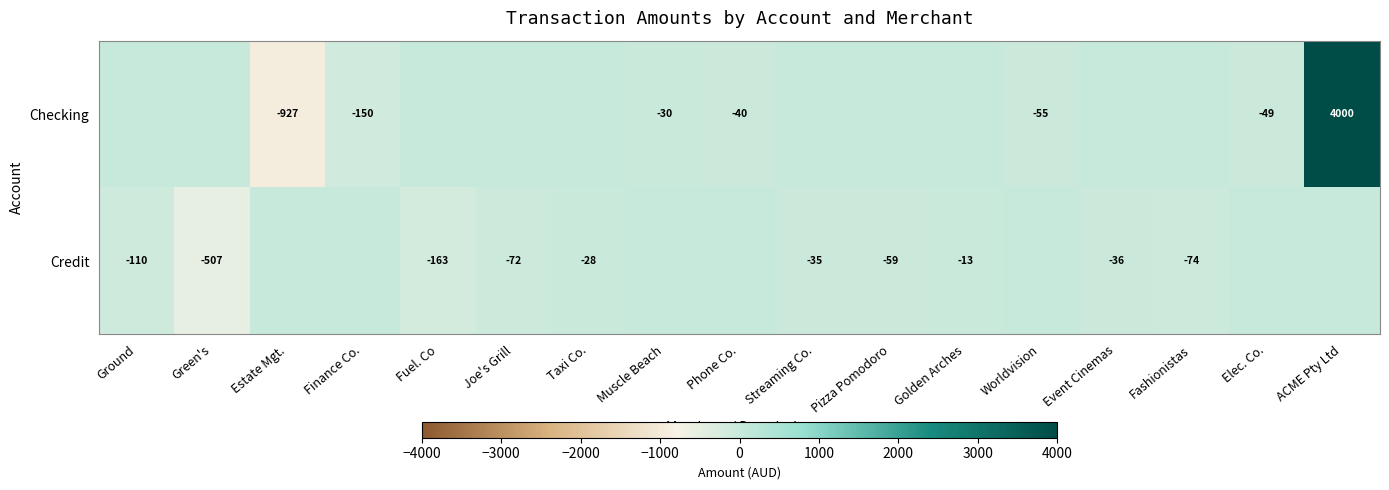

The Credit series shows -30 at Ground. True or false?

False